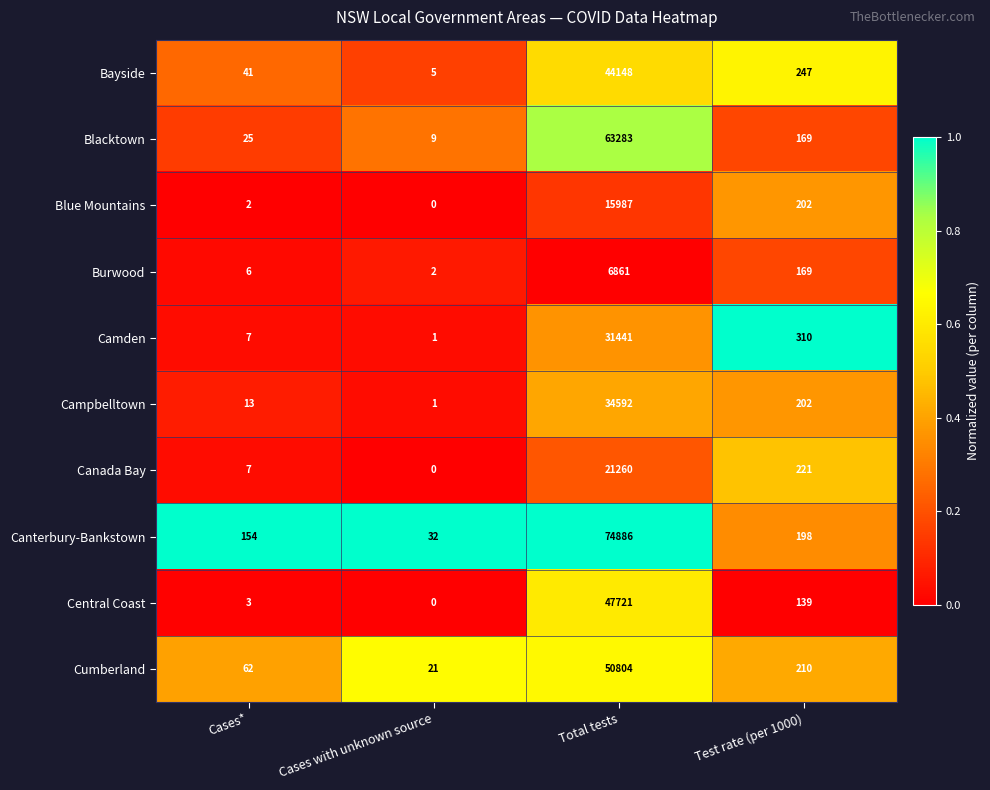

At which label does Canterbury-Bankstown first exceed 198?

Total tests